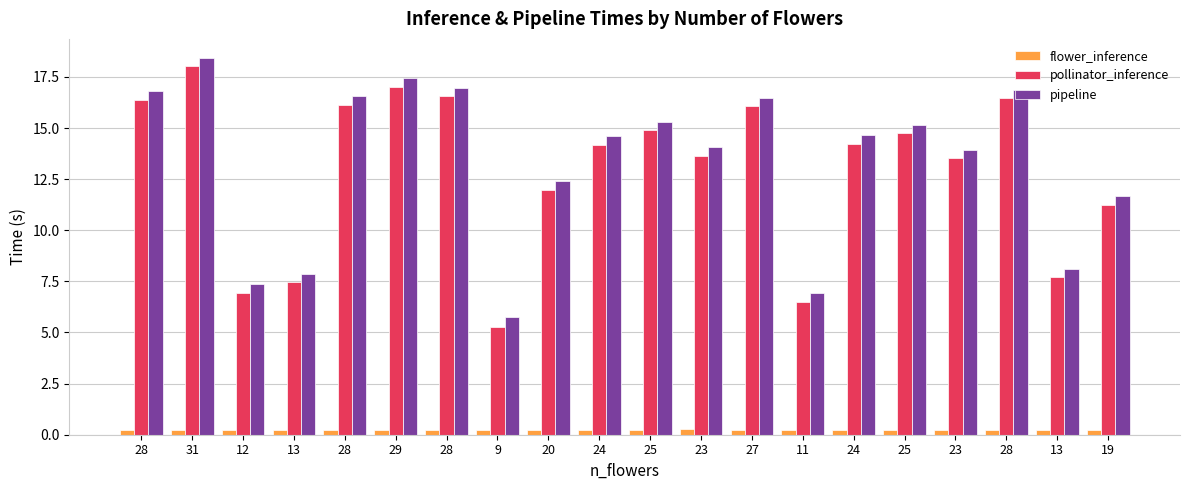

Rank the categories by pollinator_inference value from highest to lowest.

31, 29, 28, 28, 28, 28, 27, 25, 25, 24, 24, 23, 23, 20, 19, 13, 13, 12, 11, 9